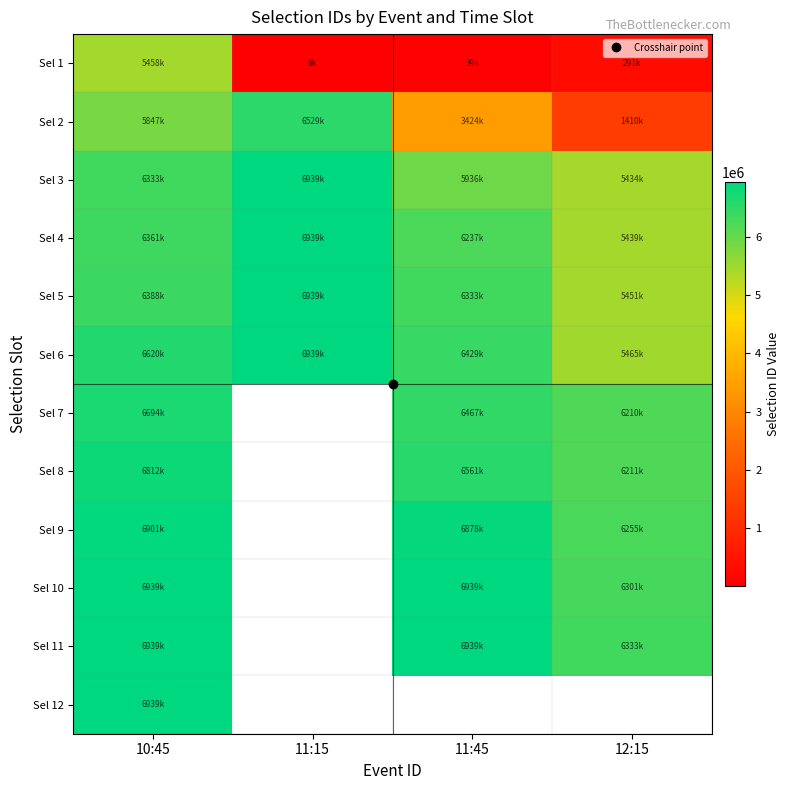

Between 11:45 and 10:45, which is larger?

10:45